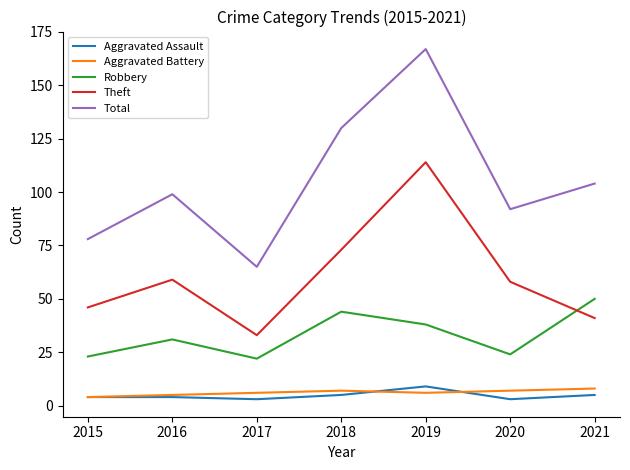

Is it true that Theft equals 54 at 2017?

False